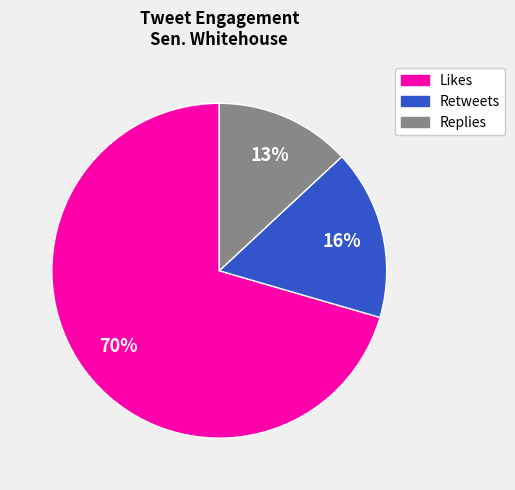

Does any single category account for the majority?

Yes